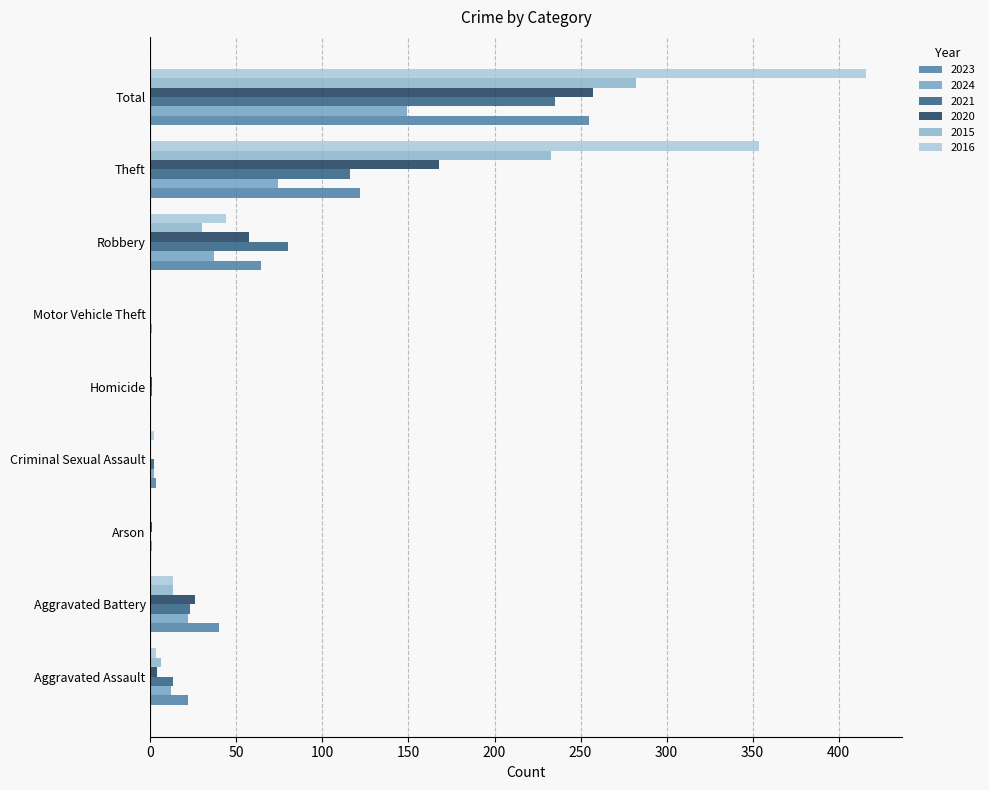

What is the label of the 2nd bar from the left?

Aggravated Battery